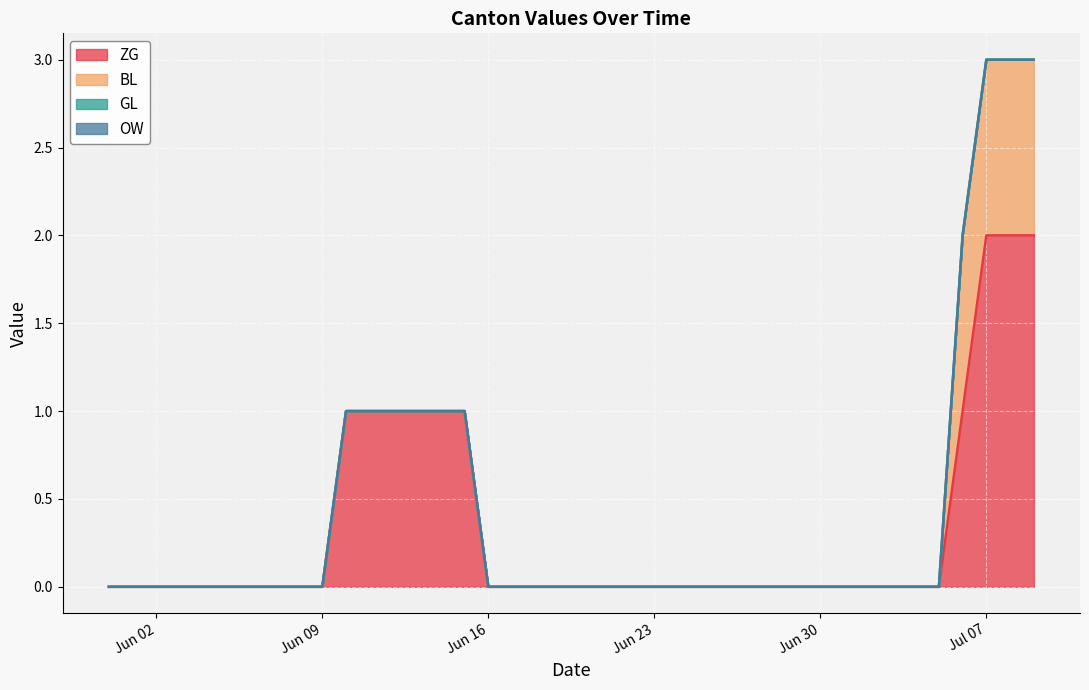

The value of ZG at 2020-06-07 is 1. True or false?

False